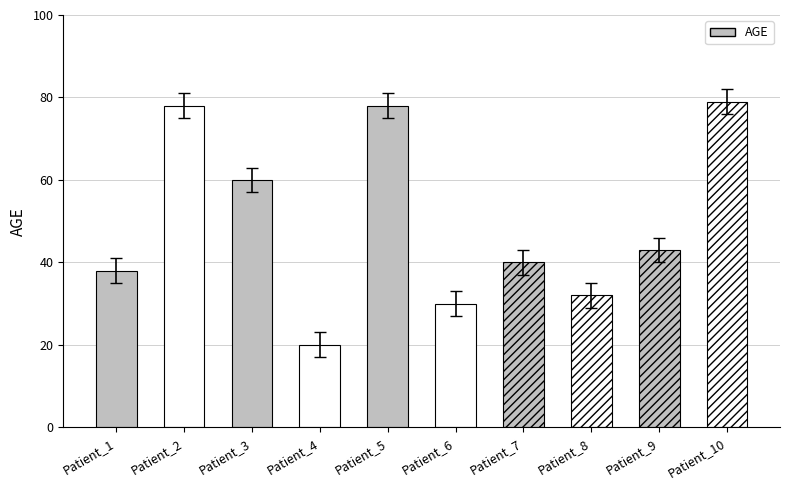

List the labels in order of value, largest first.

Patient_10, Patient_2, Patient_5, Patient_3, Patient_9, Patient_7, Patient_1, Patient_8, Patient_6, Patient_4